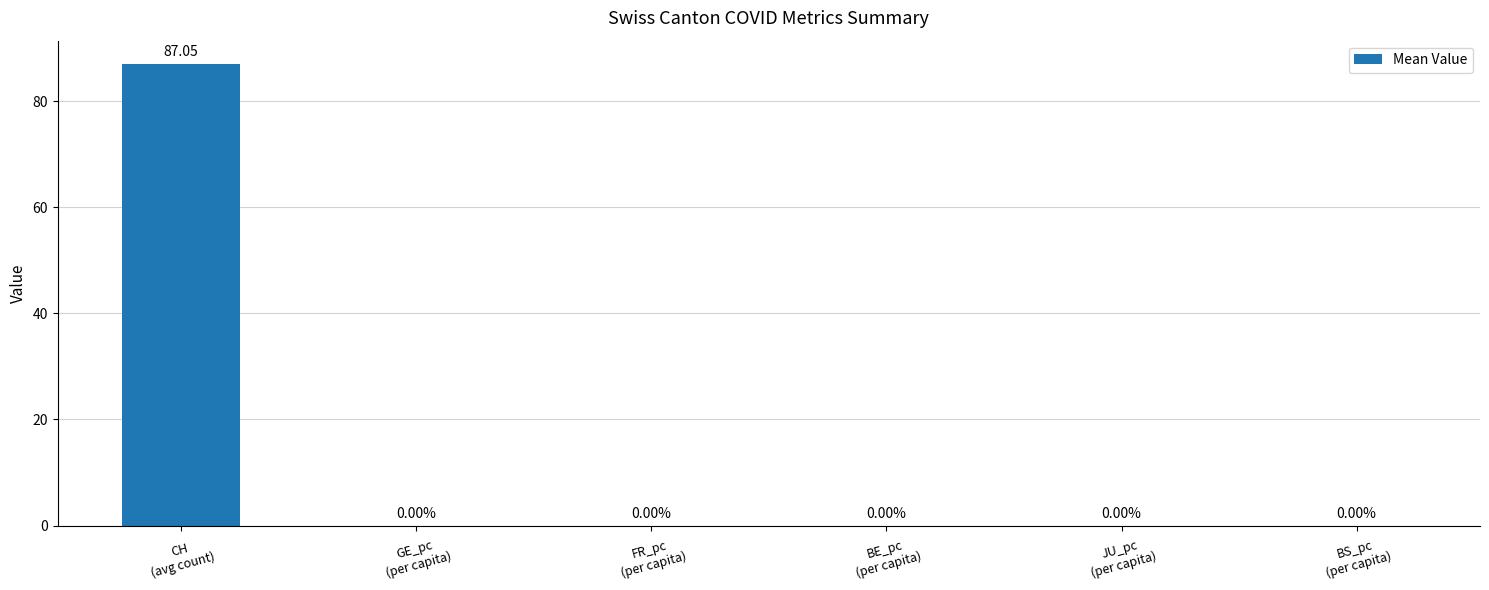

What is the change in value from CH
(avg count) to JU_pc
(per capita)?

-87.0